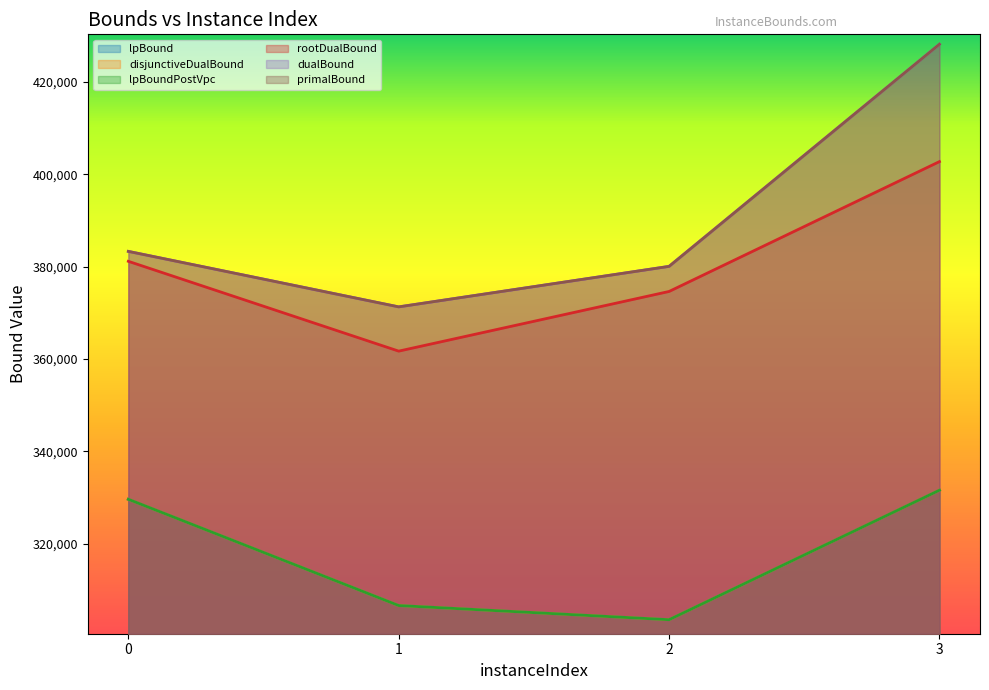

True or false: lpBound and dualBound cross at least once.

False